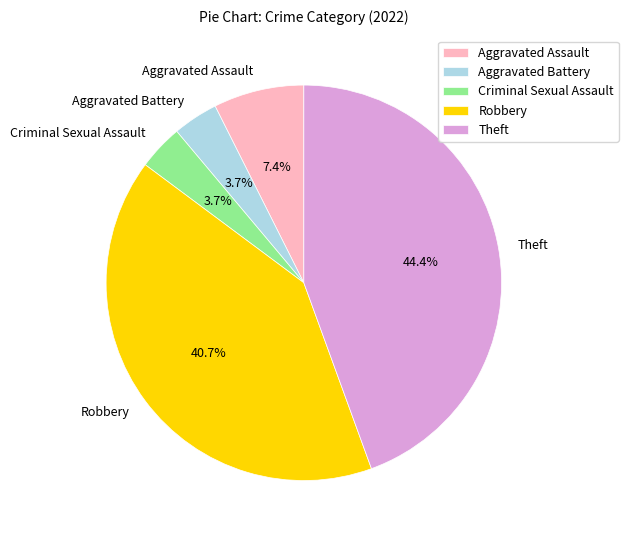

To the nearest percent, what is the average slice percentage?

20%